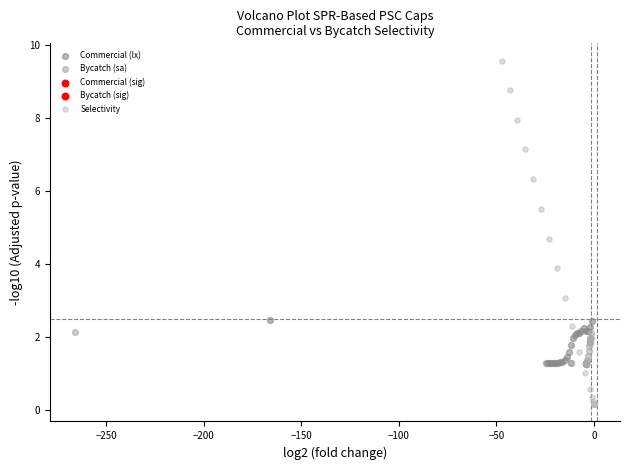

Which series contains the lowest Y value?

Selectivity